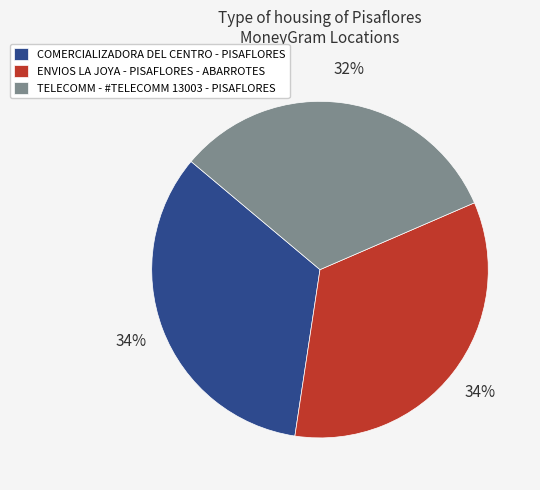

Between ENVIOS LA JOYA - PISAFLORES - ABARROTES and TELECOMM - #TELECOMM 13003 - PISAFLORES, which is larger?

ENVIOS LA JOYA - PISAFLORES - ABARROTES